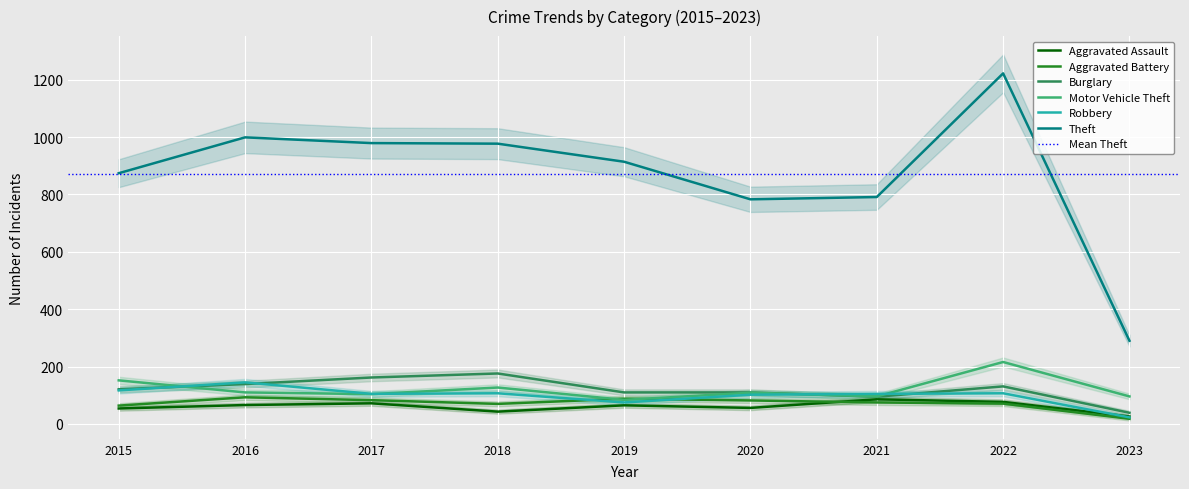

Which series has the widest spread of values?

Theft